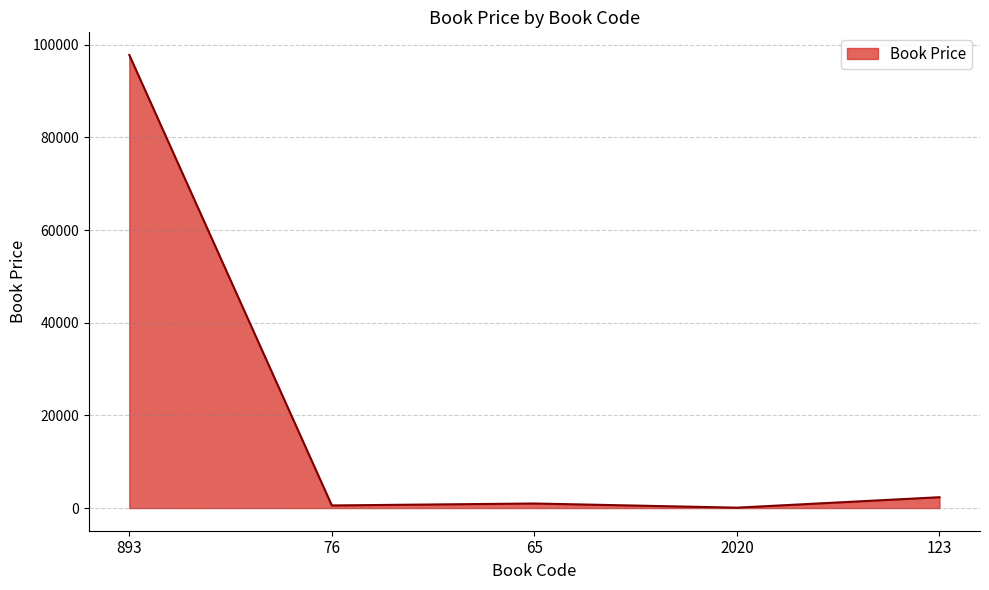

What is the average value?

20358